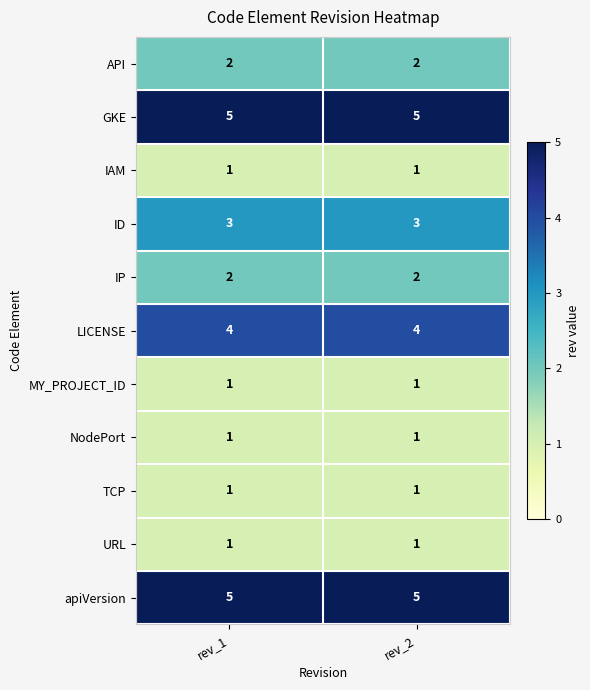

Is the value of IP at rev_1 greater than the value of URL at rev_2?

Yes